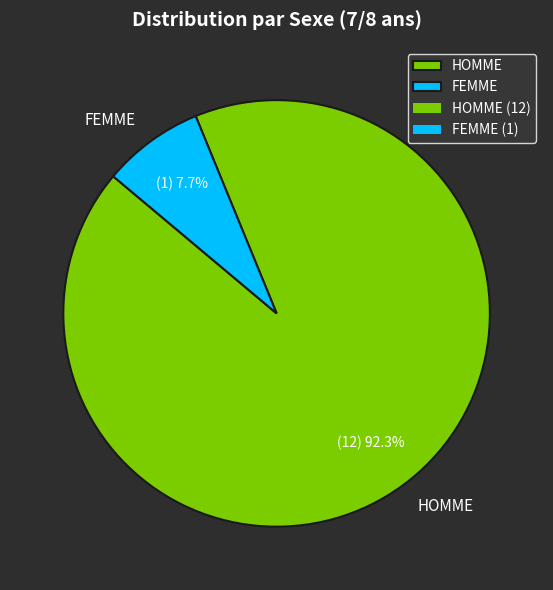

Approximately how many times larger is the value at HOMME compared to FEMME?

12.0